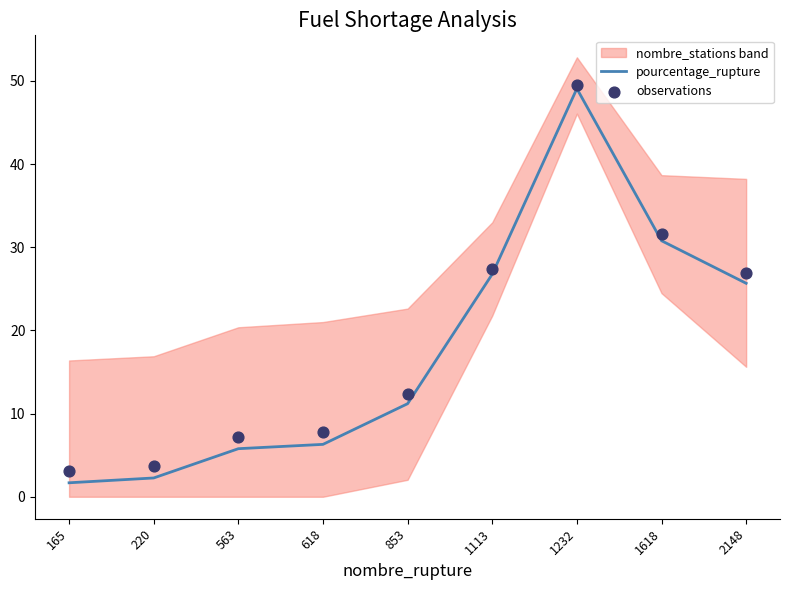

Which category has the highest value in the pourcentage_rupture series?

1232